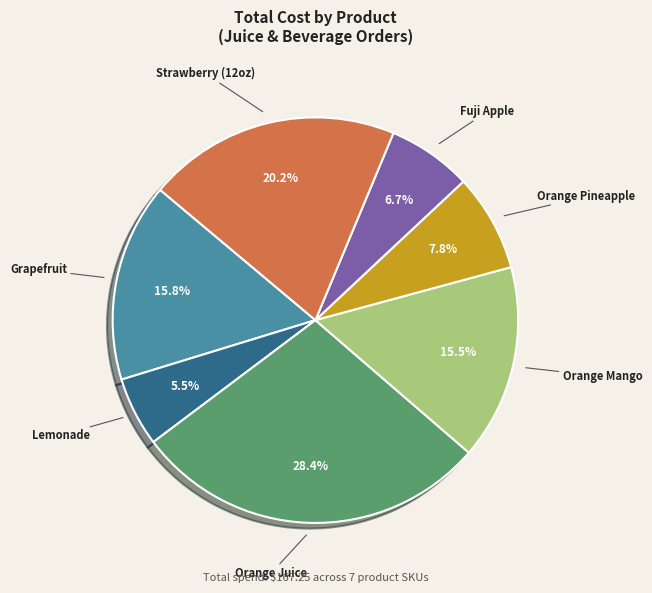

Is there any slice that represents more than half of the pie?

No